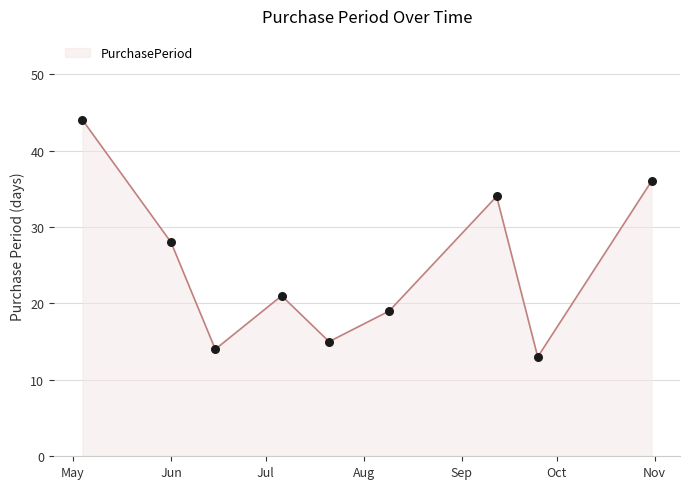

What is the minimum value shown in the chart?

13